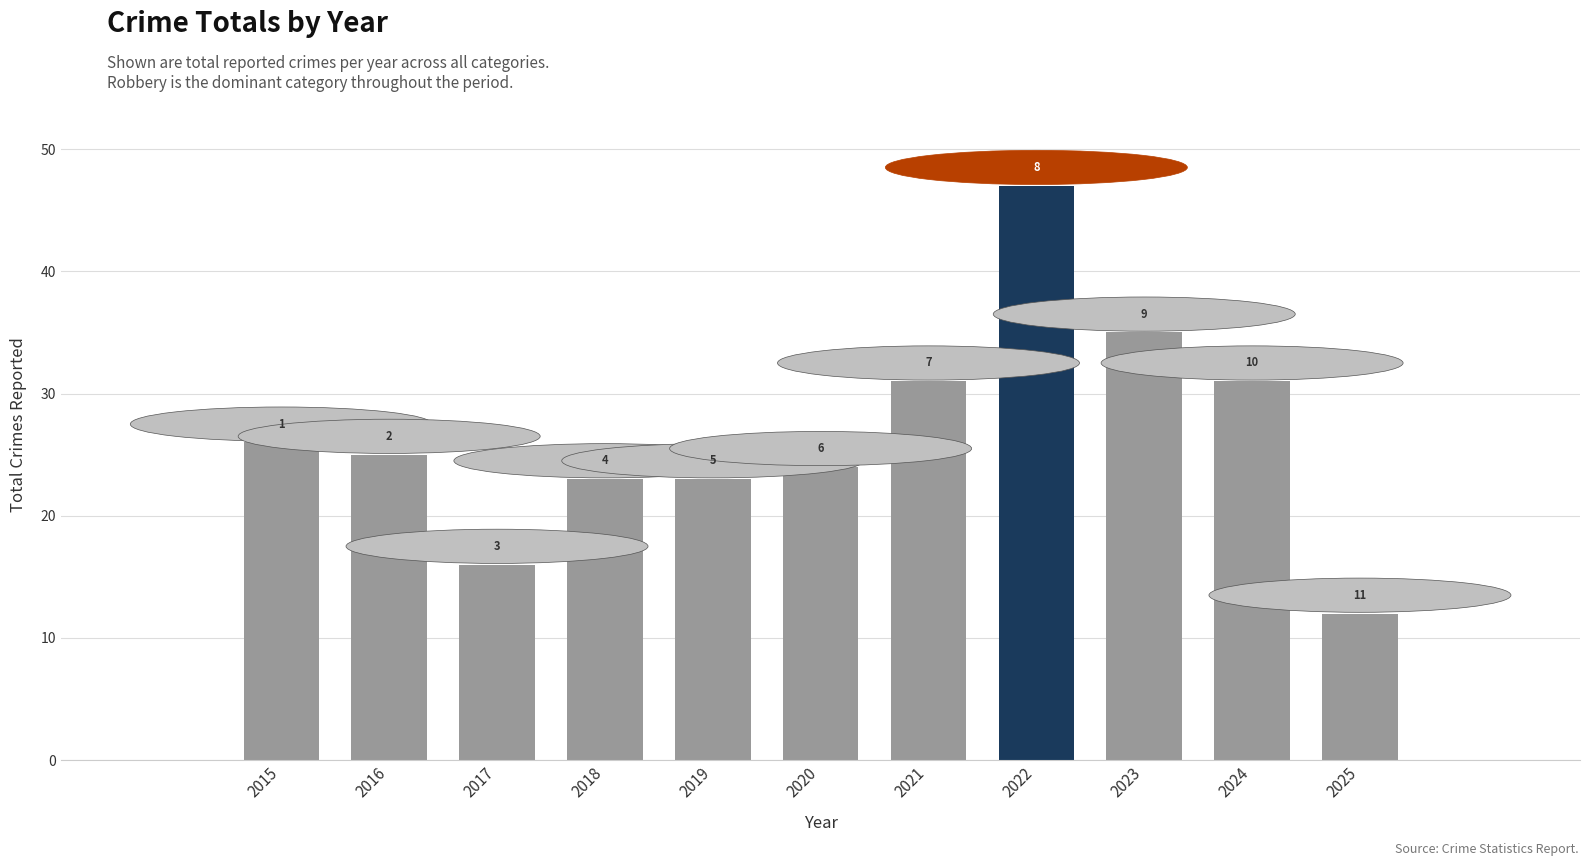

Which has a higher value, 2020 or 2019?

2020